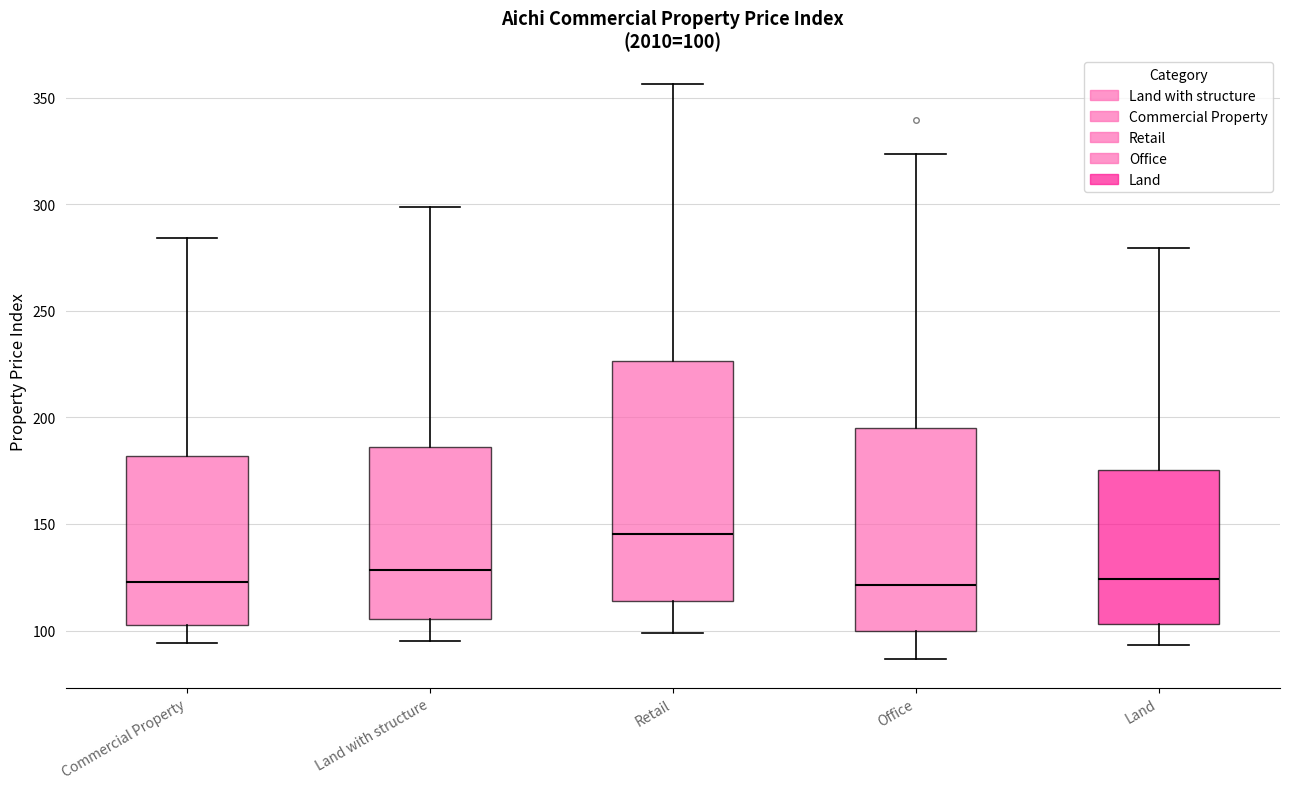

Which box is the tallest, from its lower edge to its upper edge?

Retail